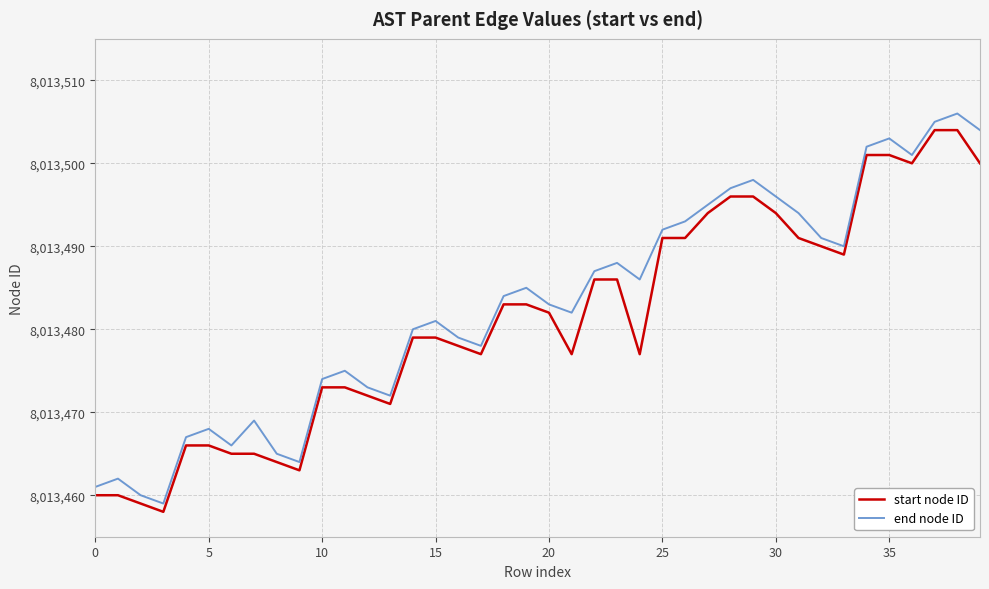

What is the smallest value displayed?

8013458